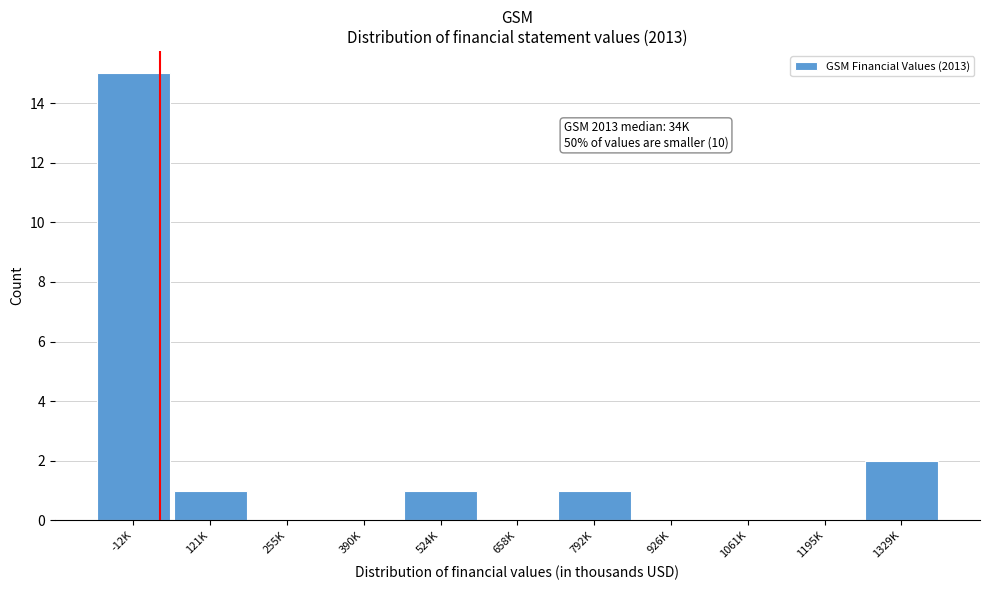

Reading left to right, list all the values displayed in this chart.

-12K=15	121K=1	255K=0	390K=0	524K=1	658K=0	792K=1	926K=0	1061K=0	1195K=0	1329K=2